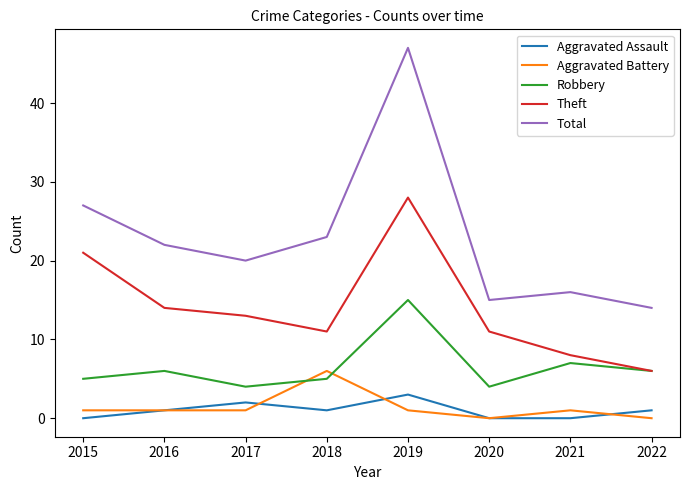

At which category does Robbery reach its first local peak?

2016